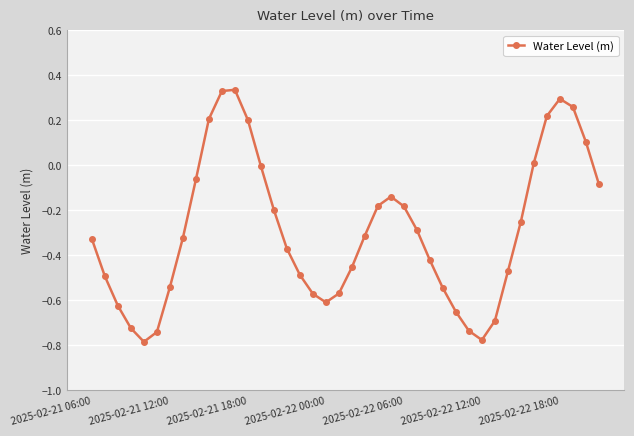

How many interior local valleys (lower than both neighbors) does the data have?

3